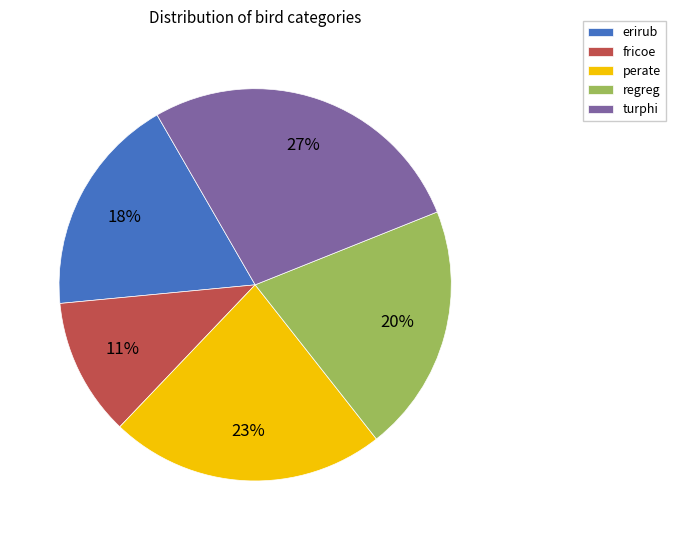

The regreg slice represents 14% of the pie. True or false?

False